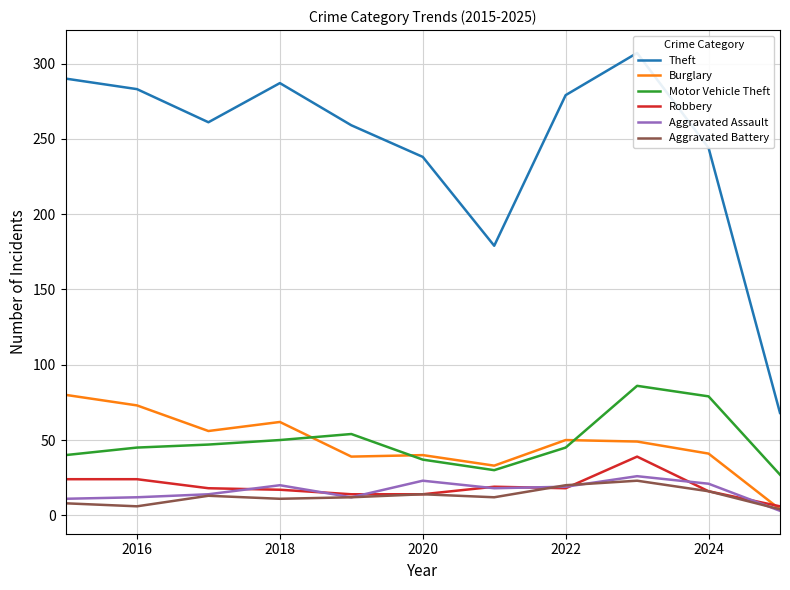

The Robbery series shows 29 at 2018. True or false?

False